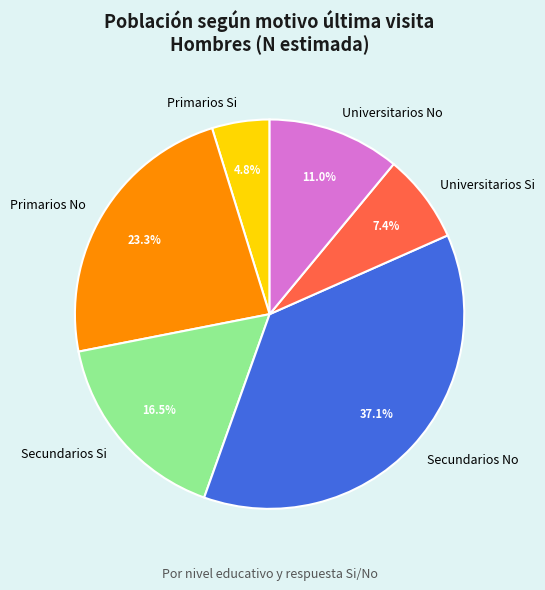

To the nearest percent, what is the difference between the largest and smallest slice percentages?

32%